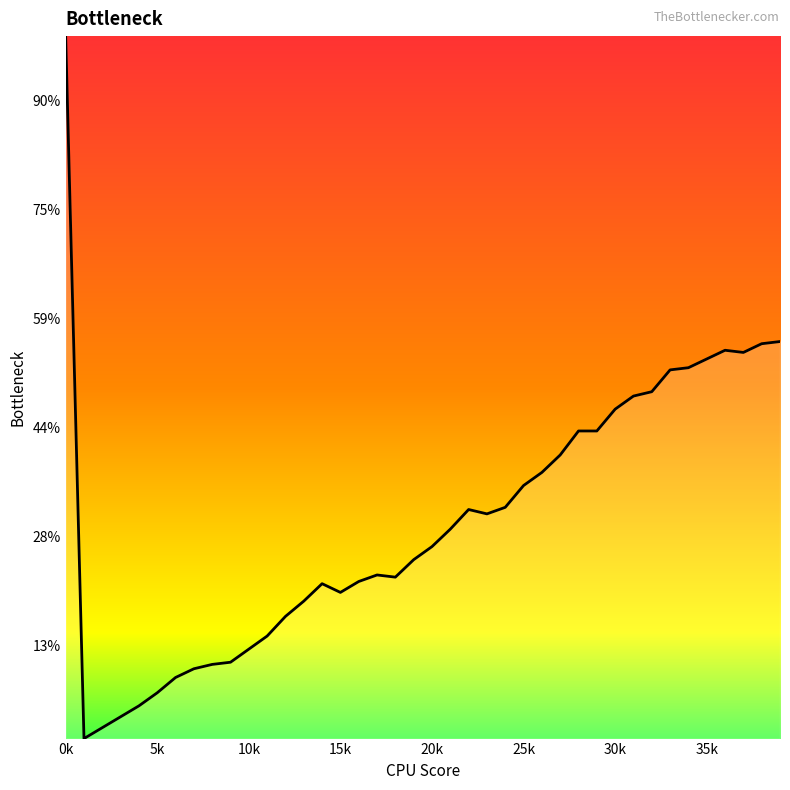

List the labels in order of value, smallest first.

1, 2, 3, 4, 5, 6, 7, 8, 9, 10, 11, 12, 13, 15, 14, 16, 18, 17, 19, 20, 21, 23, 22, 24, 25, 26, 27, 28, 29, 30, 31, 32, 33, 34, 35, 37, 36, 38, 39, 0